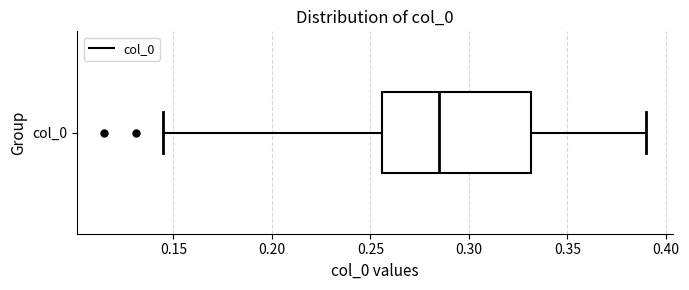

Read this box plot against the x-axis: the position of the median line, the range covered by the box, and the ends of both whiskers. The values are not printed on the chart, so give them approximately, as read against the axis.

median 0.285, box 0.255 to 0.330, whiskers 0.145 to 0.390